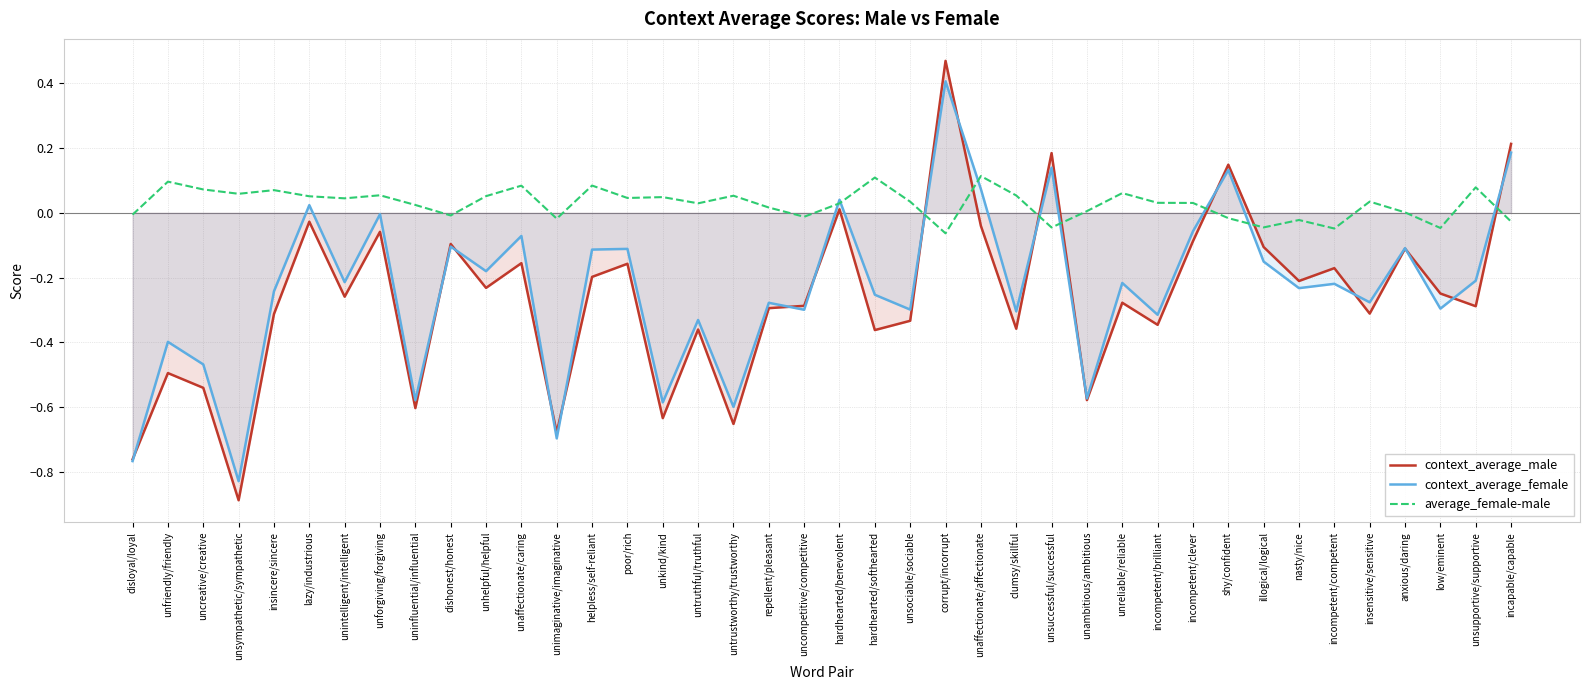

True or false: context_average_male has more than 2 interior local peaks.

True